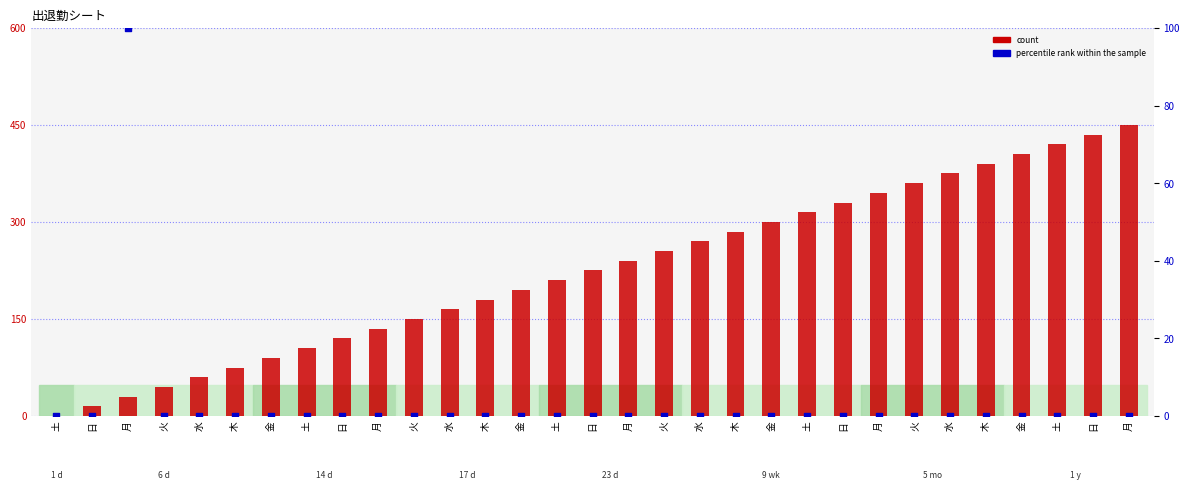

Which series has the largest Y range (max minus min)?

percentile rank within the sample